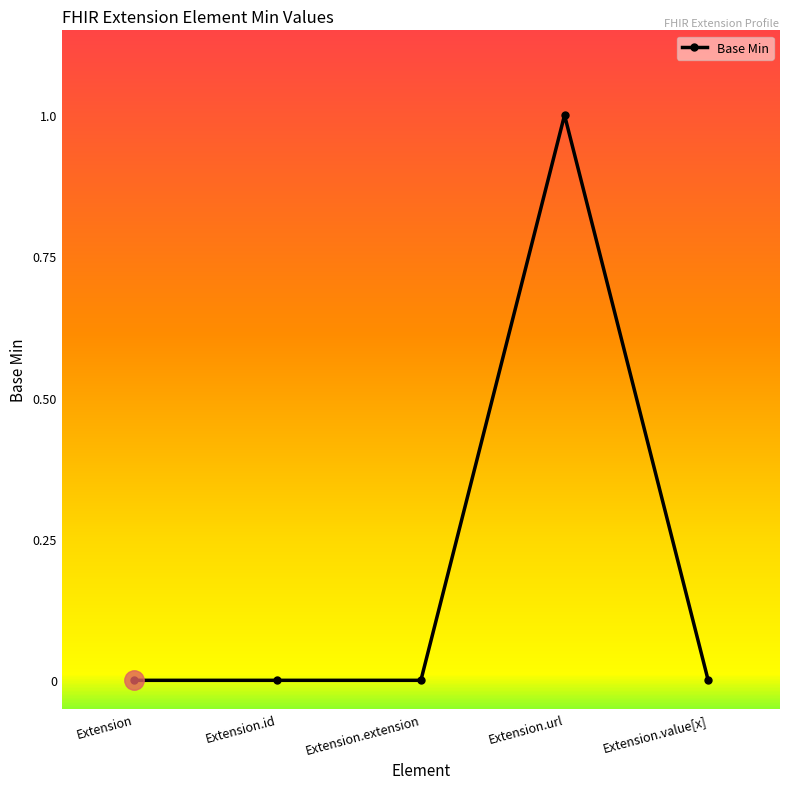

Between Extension.url and Extension.value[x], which is larger?

Extension.url